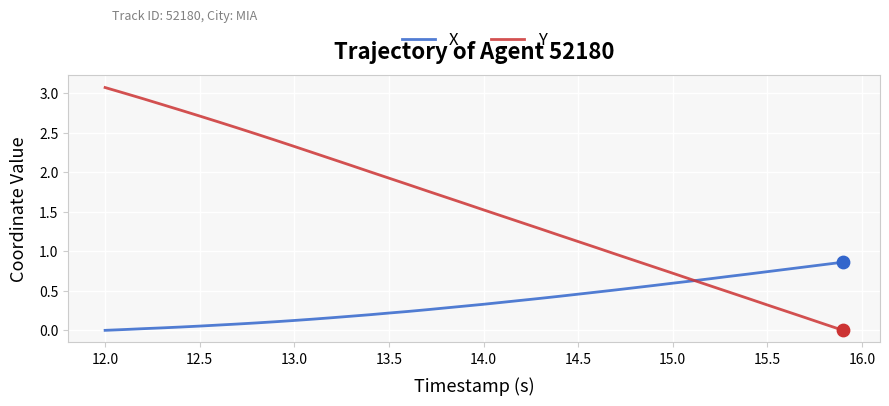

Which series has the largest total across all categories?

Y